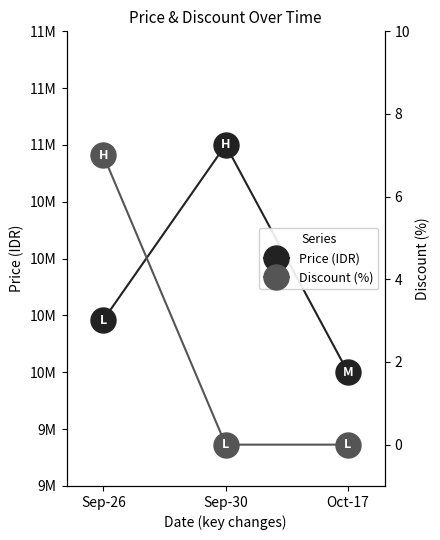

What is the label of the 3rd point from the left?

Oct-17